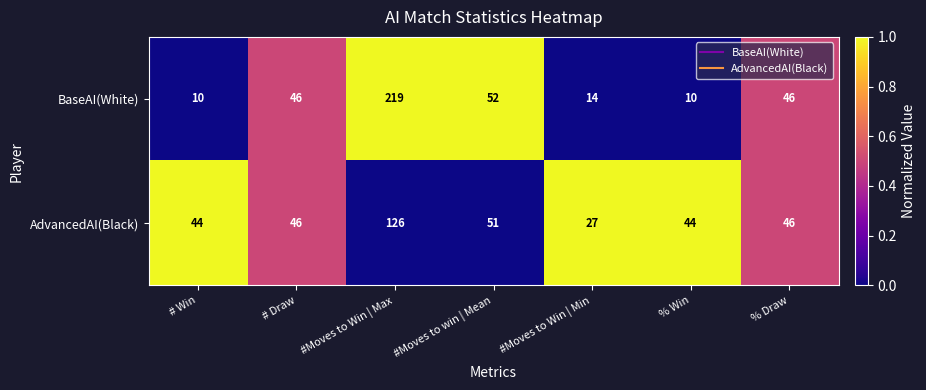

What is the average value of the BaseAI(White) series?

57